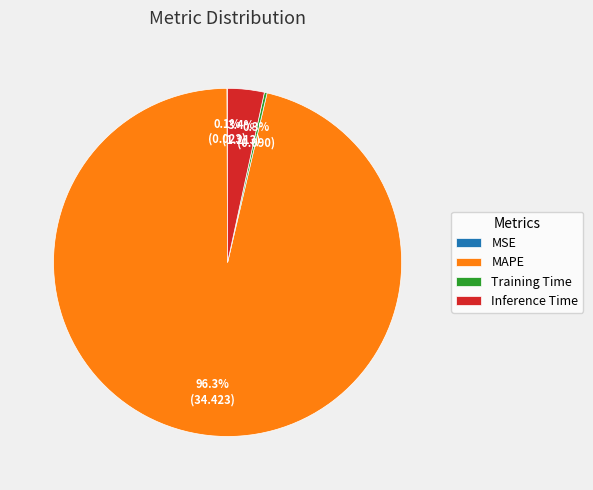

What is the largest slice in the pie chart?

MAPE